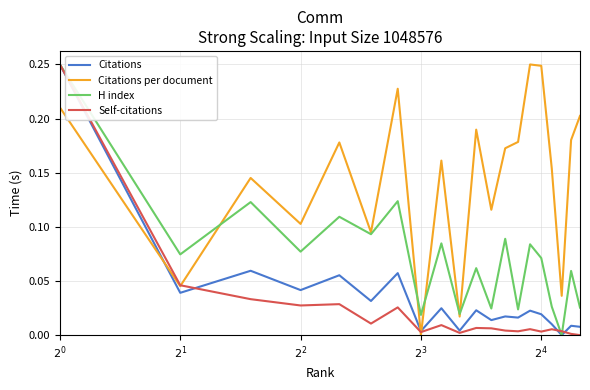

Which series ends up on top after the final intersection of Self-citations and Citations per document?

Citations per document